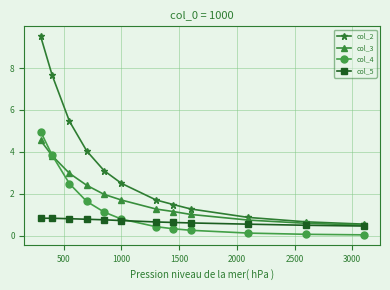

Rank the series by their average value, from highest to lowest.

col_2, col_3, col_4, col_5